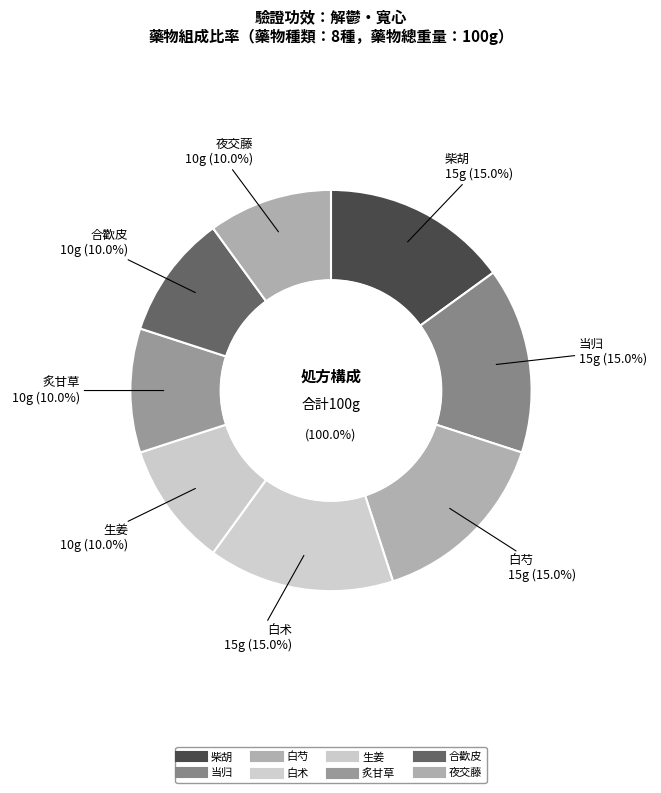

What is the largest slice in the pie chart?

柴胡